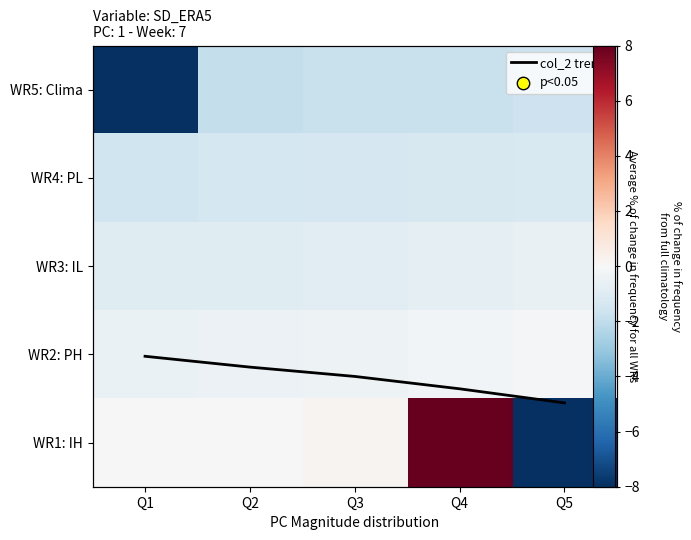

True or false: WR1: IH has a value of 0.2 at Q3.

True